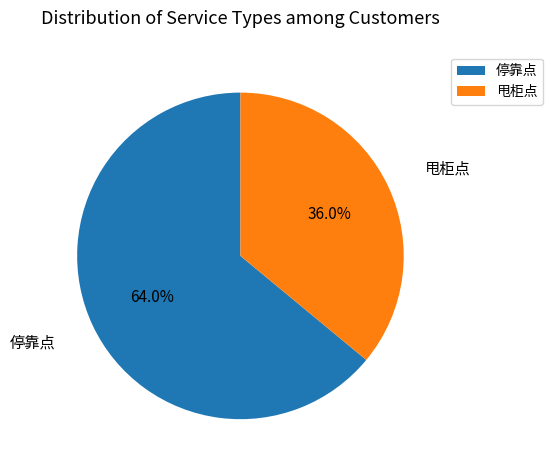

To the nearest percent, what is the combined percentage of 甩柜点 and 停靠点?

100%